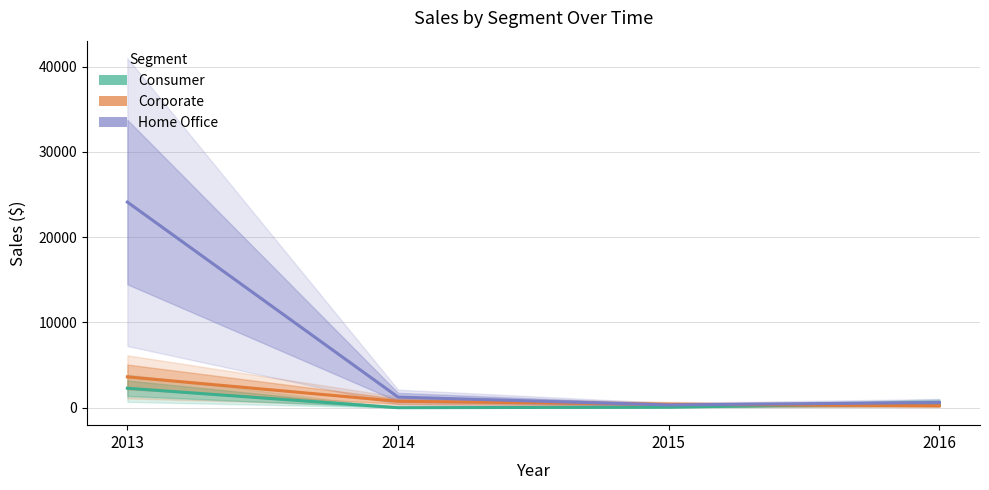

What is the spread (max minus min) of values at 2016?

373.0